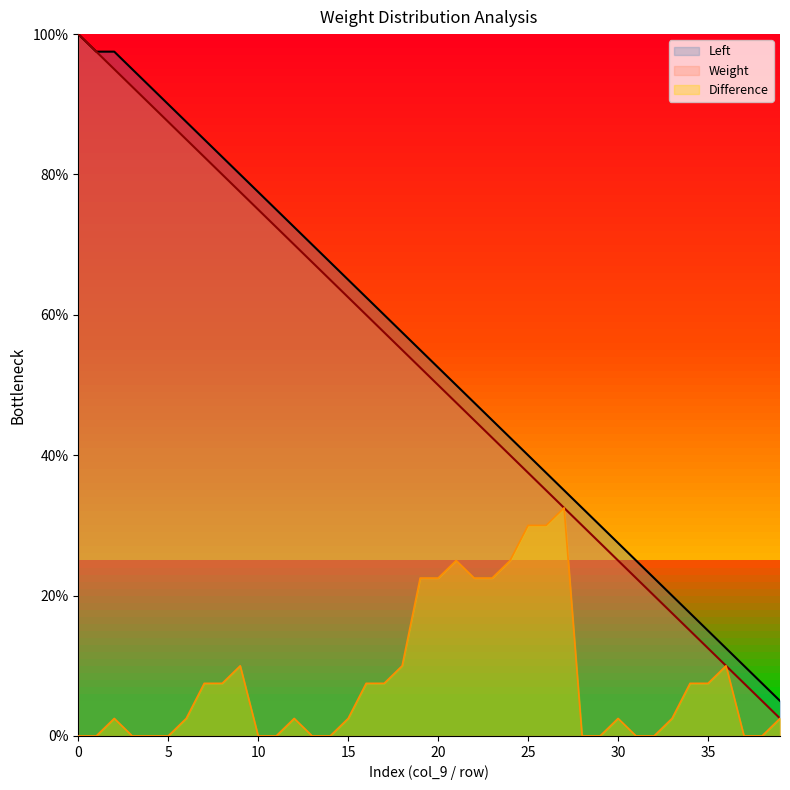

What is the difference between the maximum and minimum values in the Difference series?

32.5